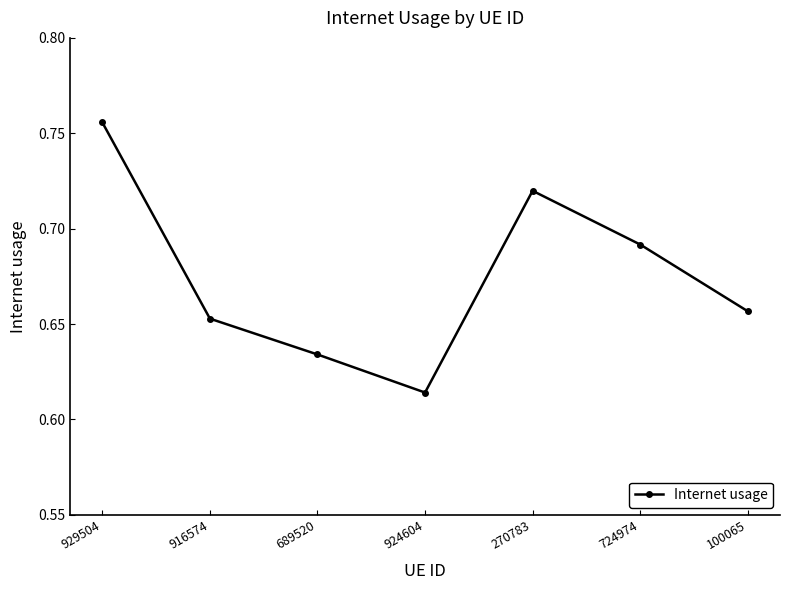

How many lines are shown in the chart?

1